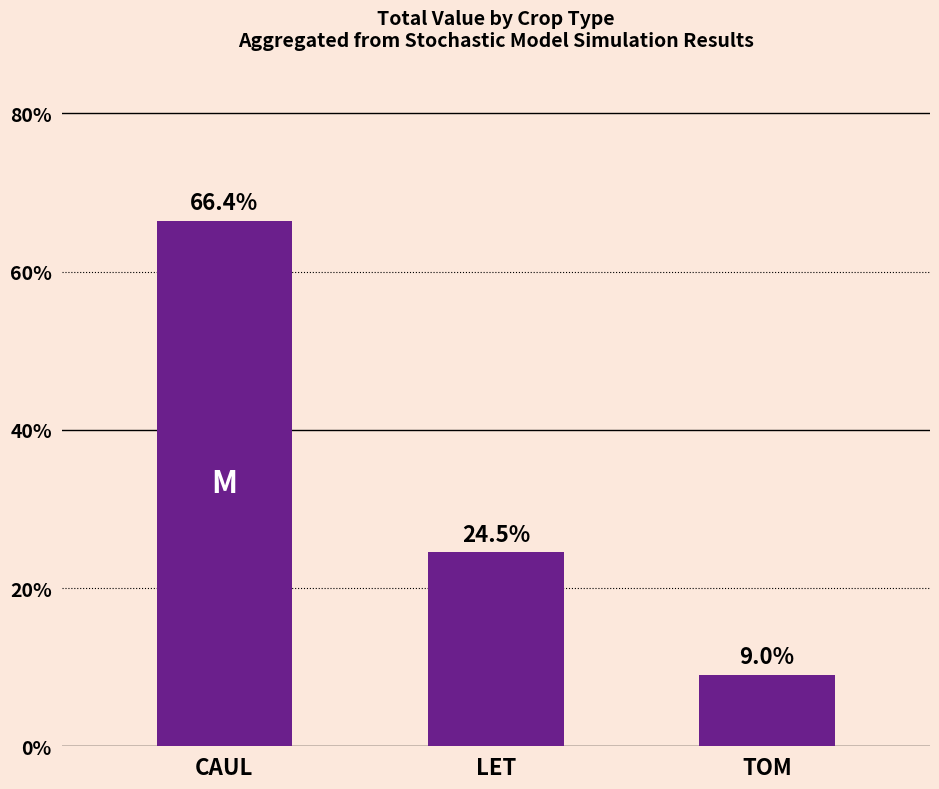

Does the chart contain any negative values?

No